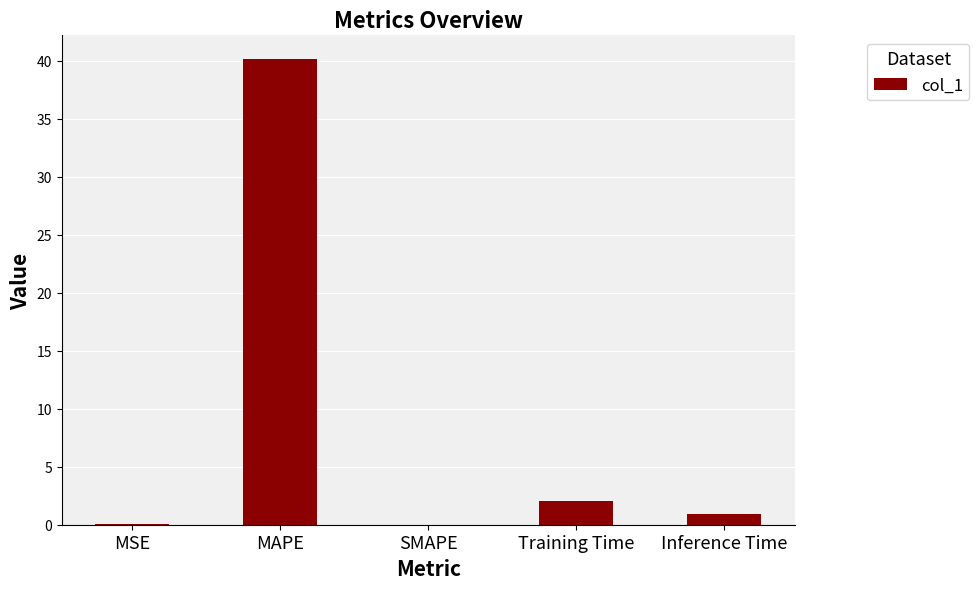

Are the bars horizontal?

No